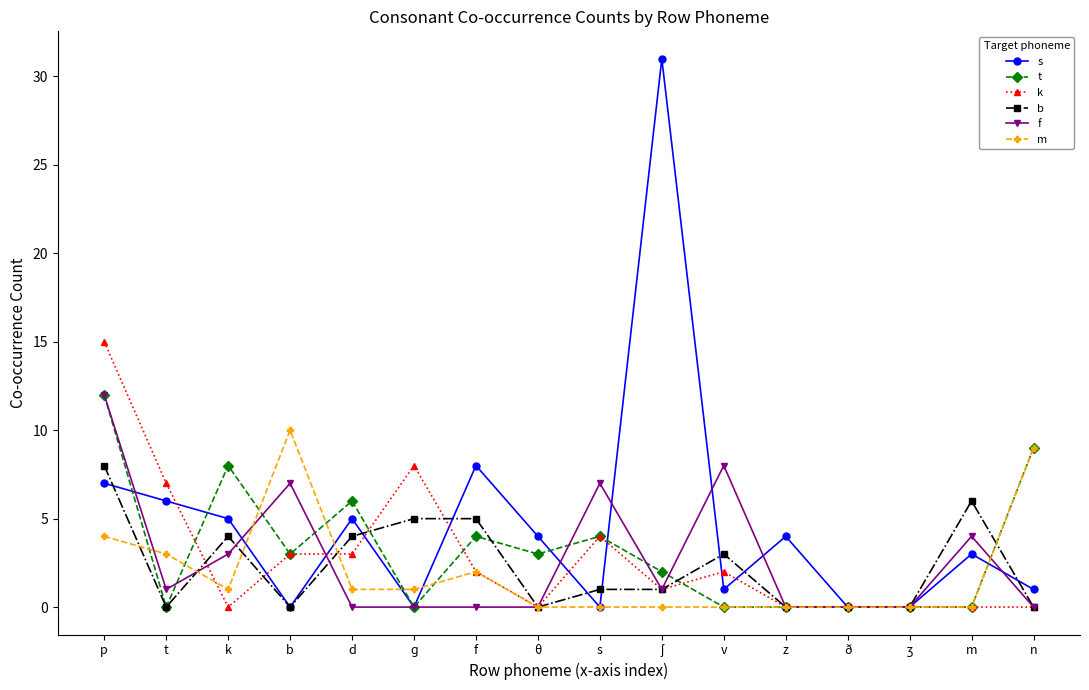

True or false: m and b intersect in this chart.

True